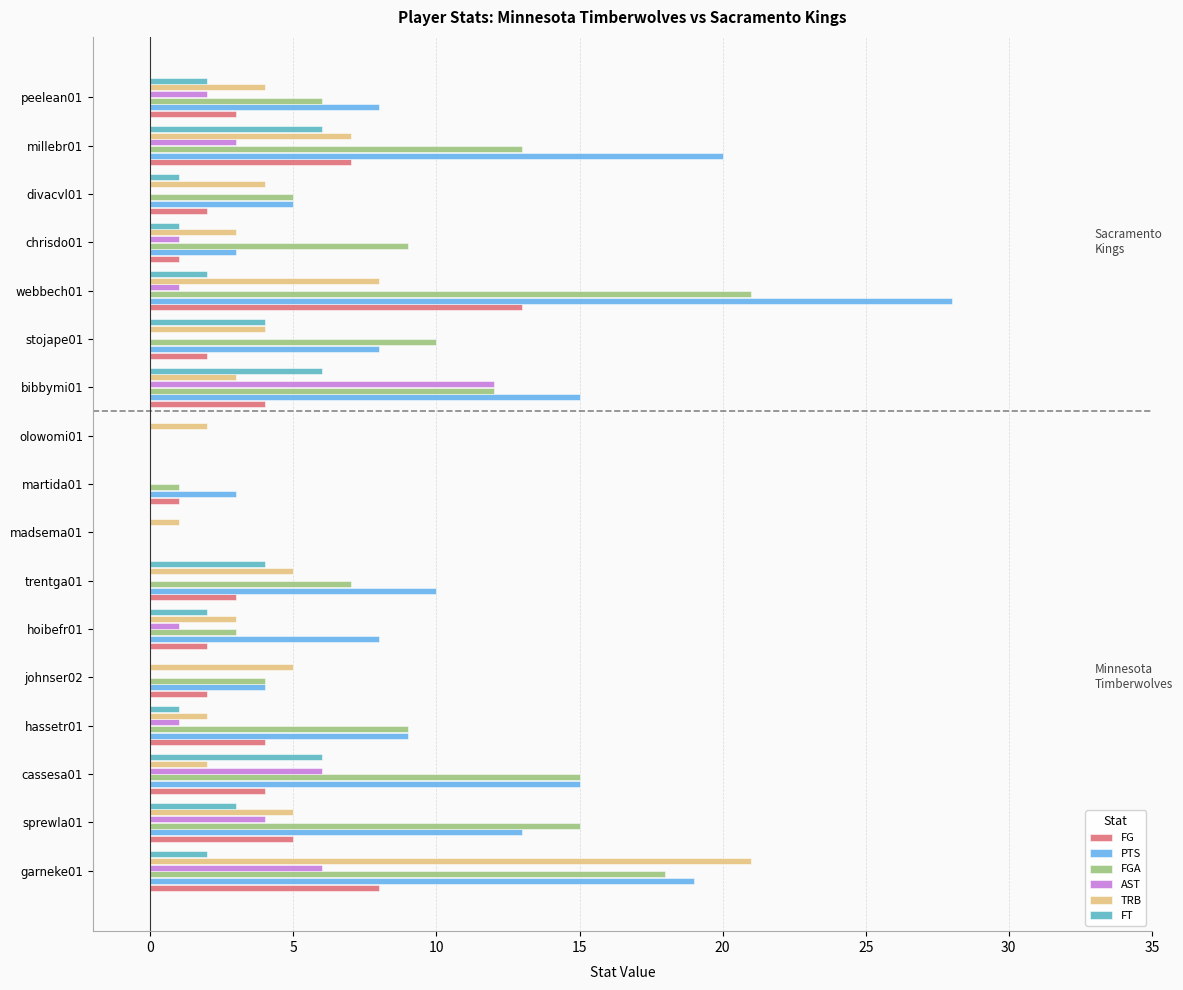

Is it true that PTS equals 3 at martida01?

True